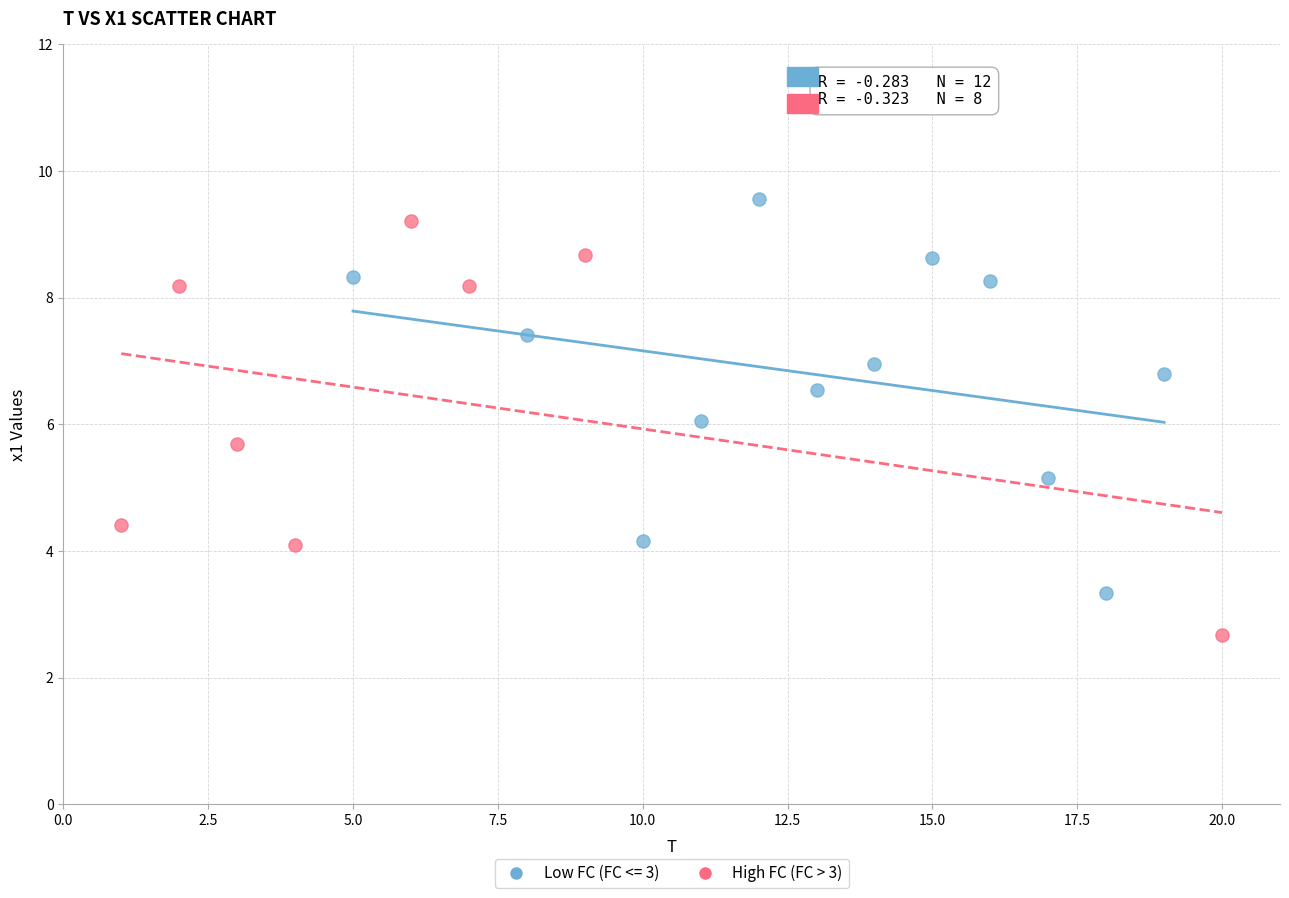

Which series reaches the minimum Y coordinate?

High FC (FC > 3)